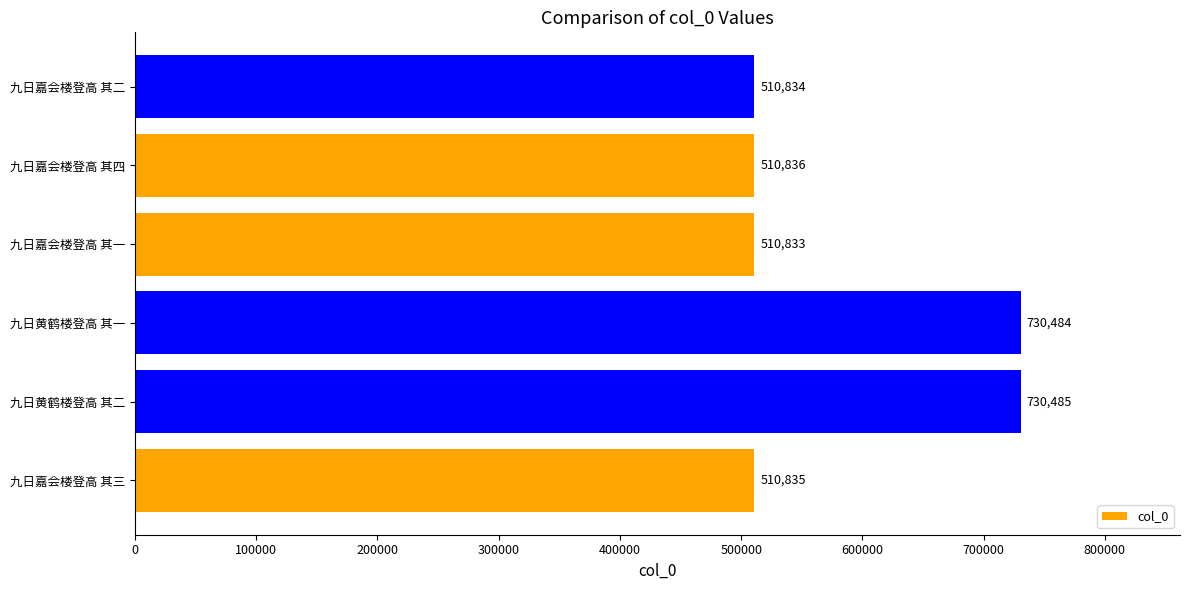

Is it true that the value at 九日黄鹤楼登高 其一 is 730484?

True